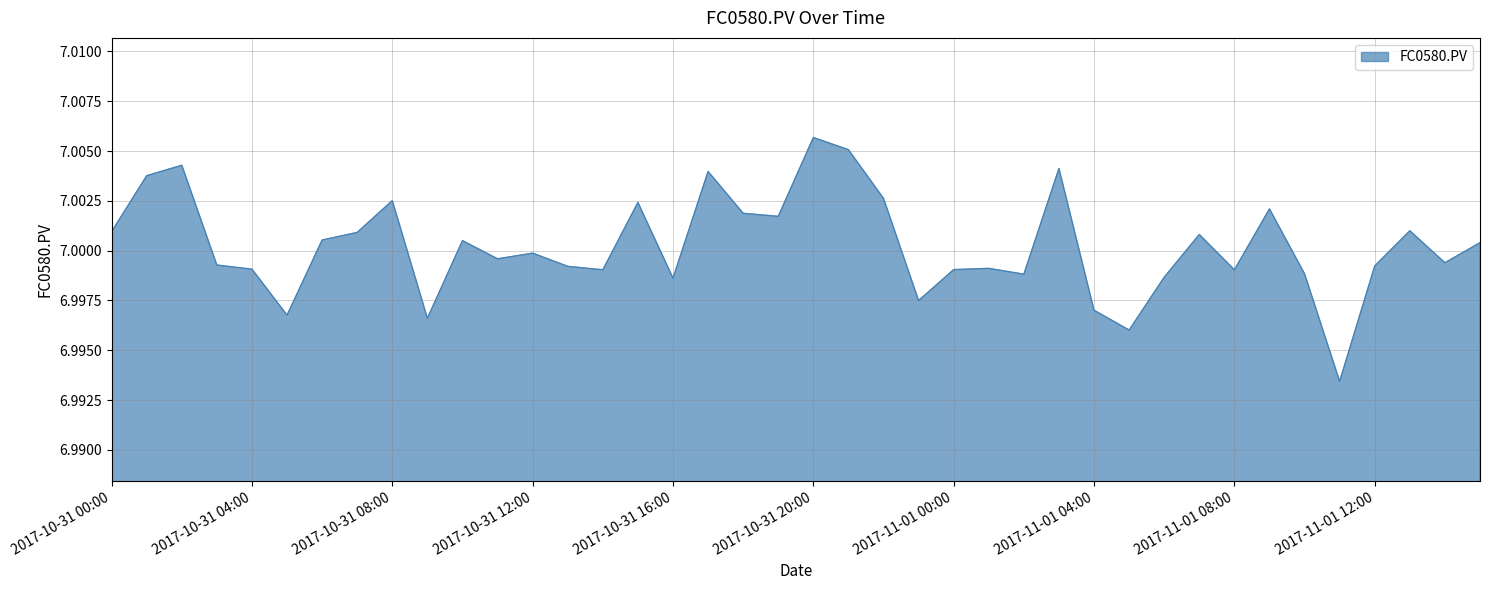

True or false: there are more than 0 points higher than both neighbors.

True